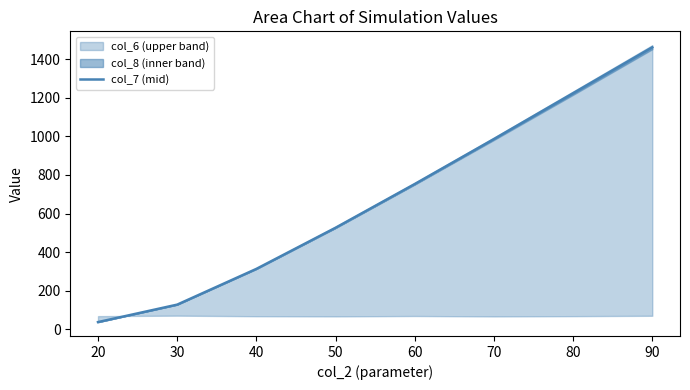

Rank the categories by col_7 (mid) value from highest to lowest.

90, 80, 70, 60, 50, 40, 30, 20